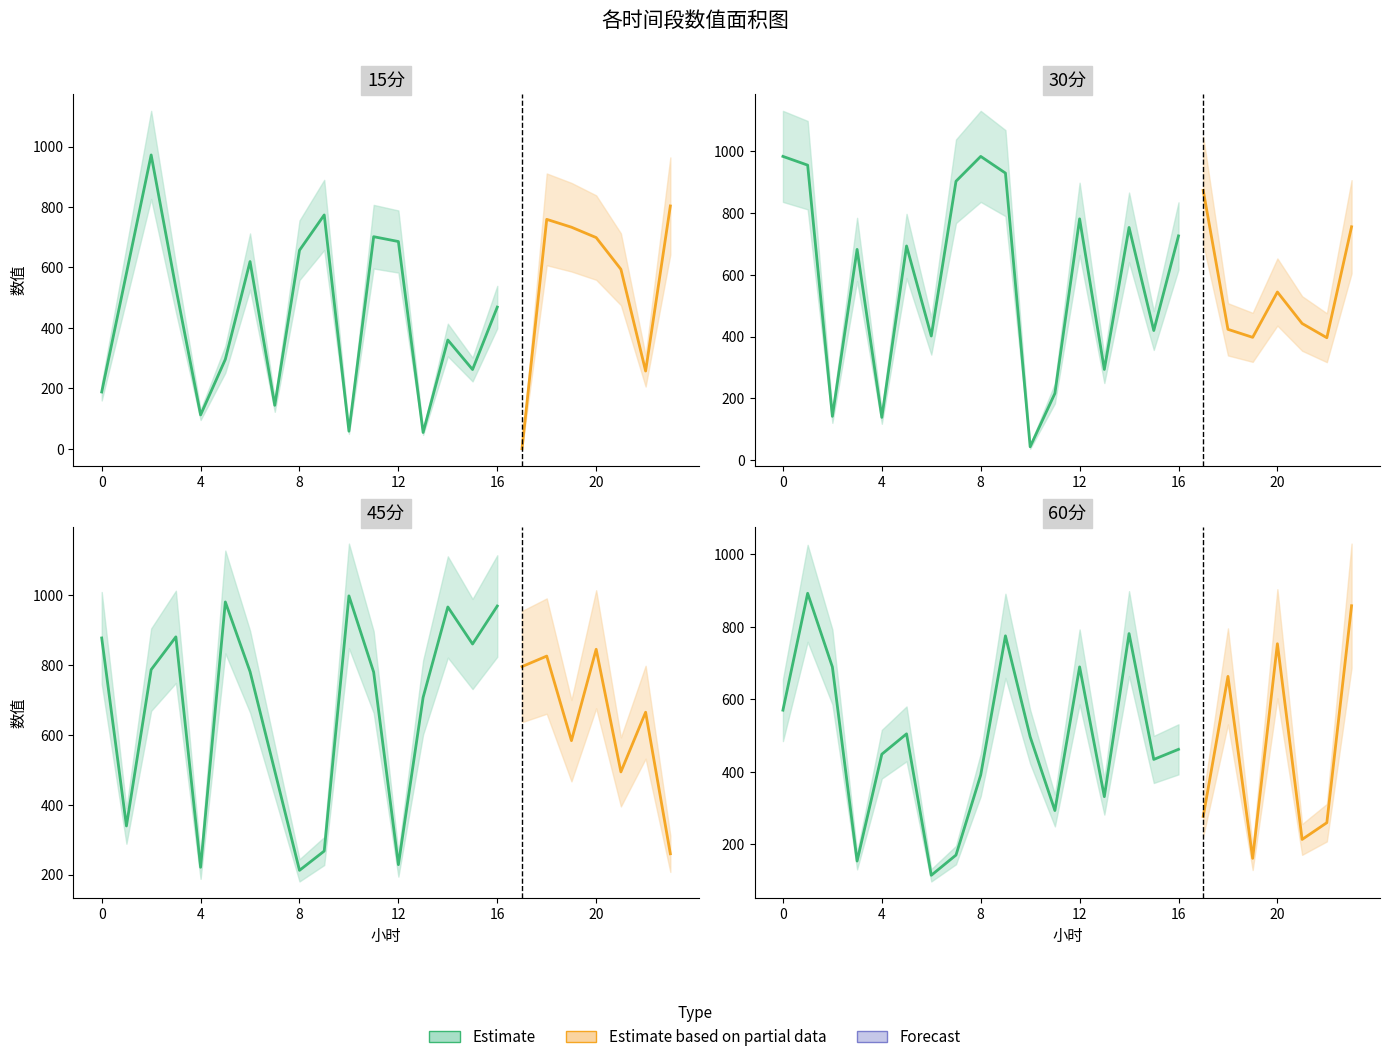

Rank the series by their maximum value, from lowest to highest.

60分, 15分, 30分, 45分